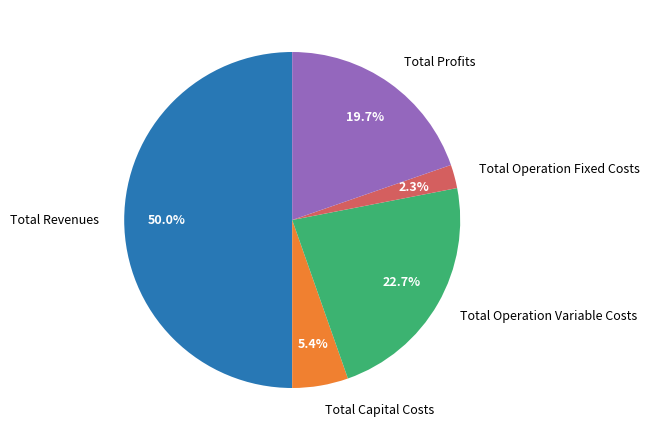

How many segments does this pie chart have?

5